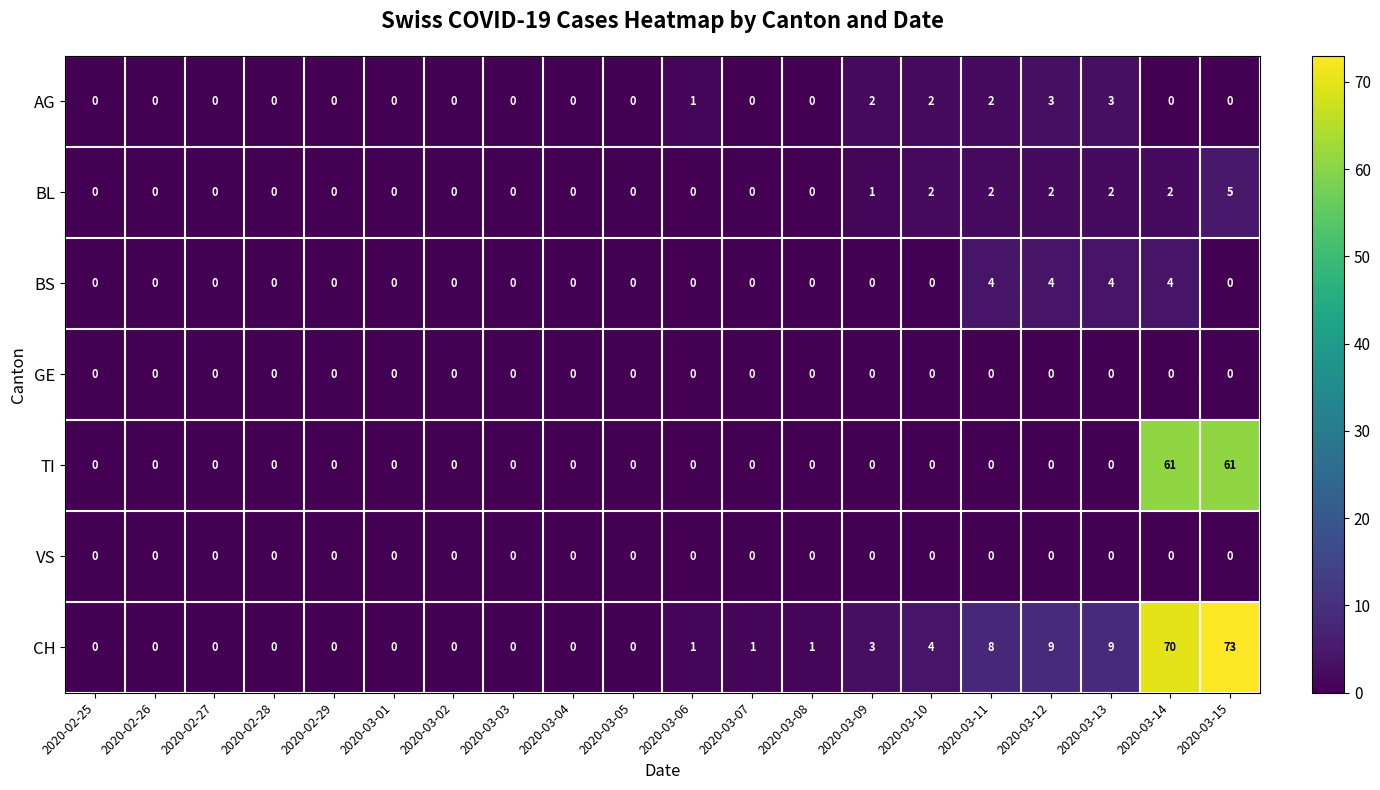

True or false: GE has a value of 0 at 2020-03-08.

True